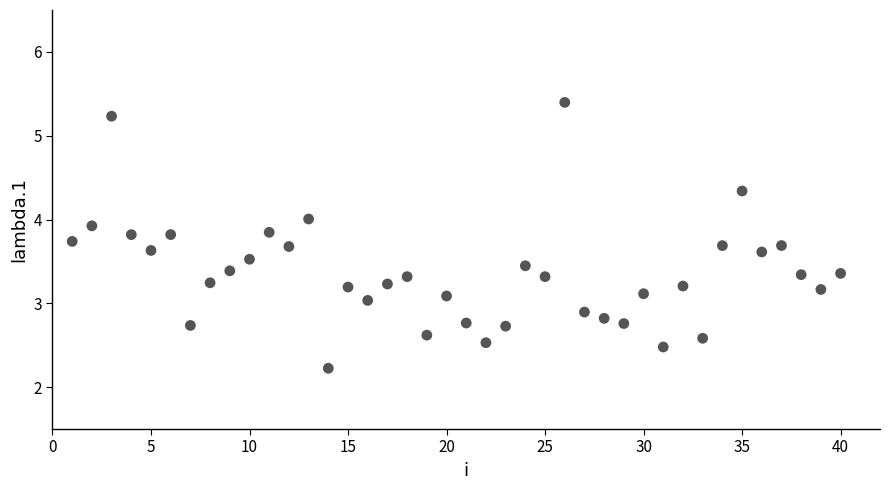

What is the range of Y values (max minus min)?

3.2